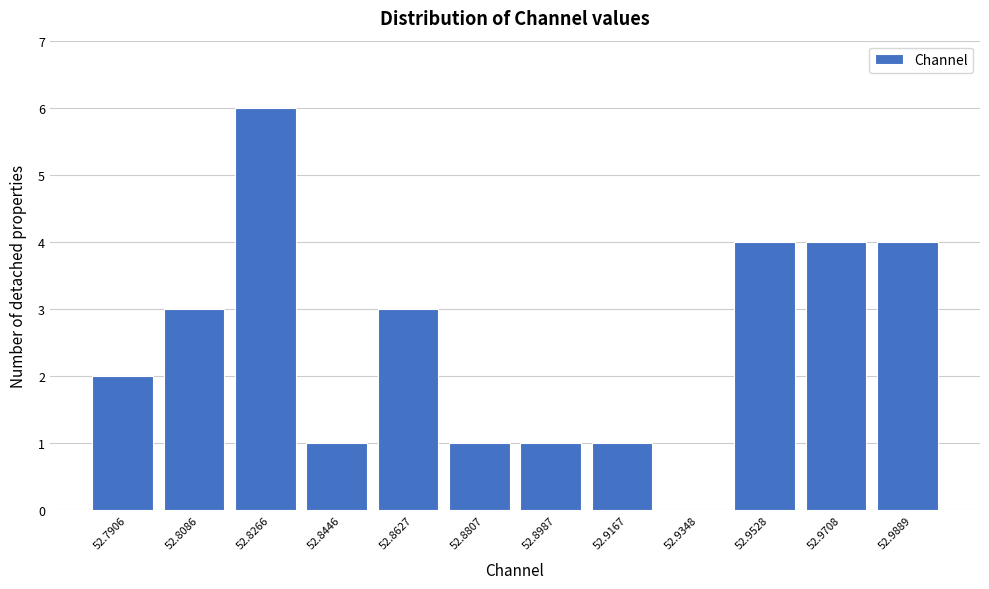

Reading left to right, extract all data points from this chart.

52.7906=2	52.8086=3	52.8266=6	52.8446=1	52.8627=3	52.8807=1	52.8987=1	52.9167=1	52.9348=0	52.9528=4	52.9708=4	52.9889=4